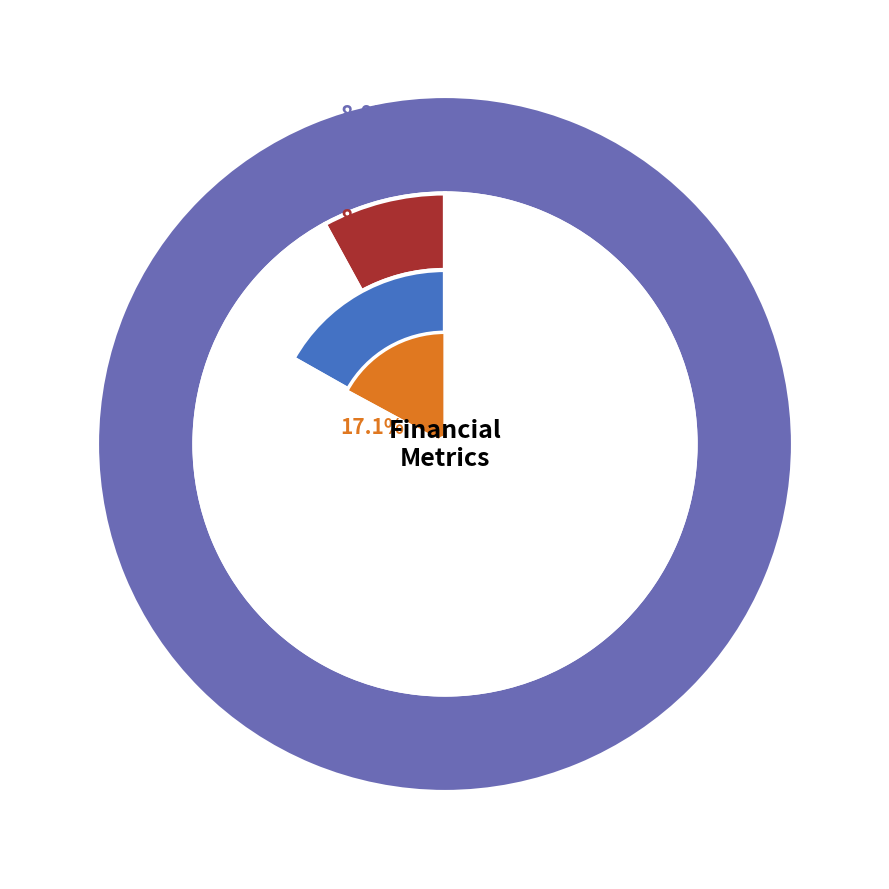

True or false: 30-04-2018 accounts for 1% of the total.

False